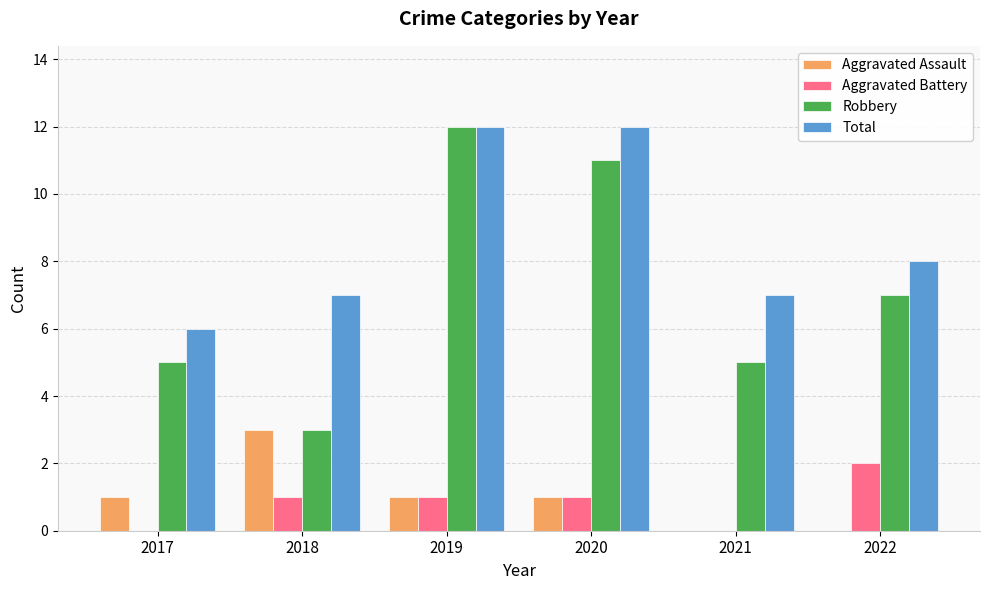

What is the maximum value shown in the chart?

12